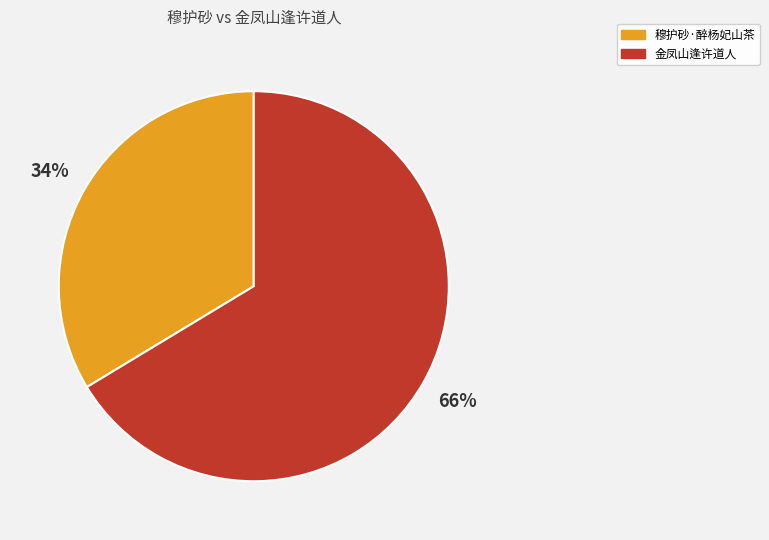

To the nearest percent, what is the average slice percentage?

50%